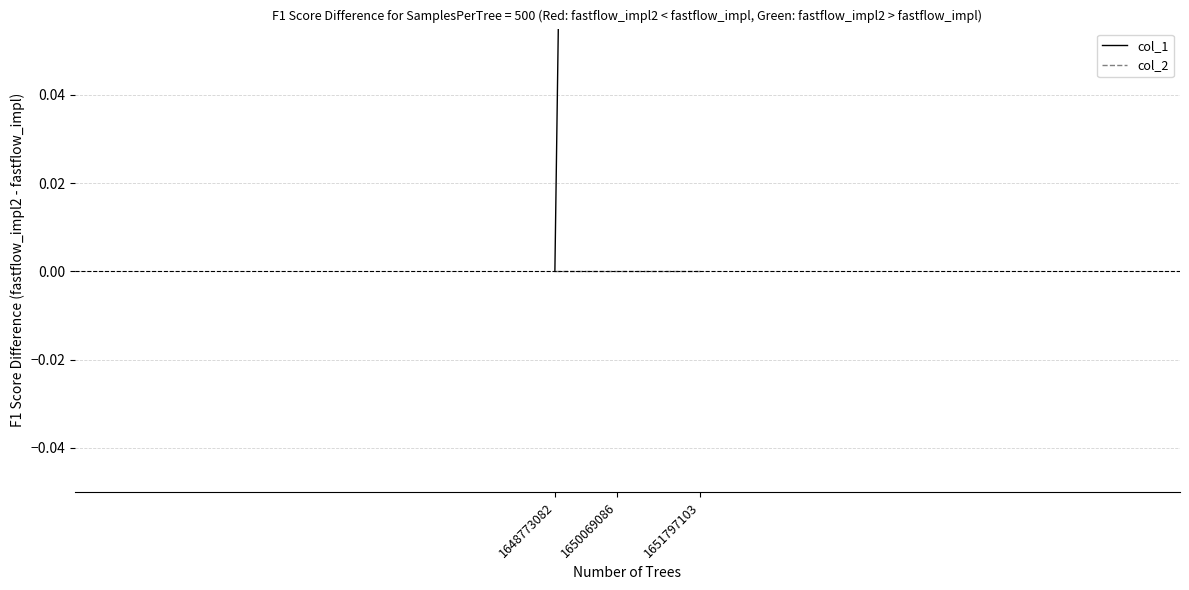

At which label is col_2 closest to 0?

1648773082